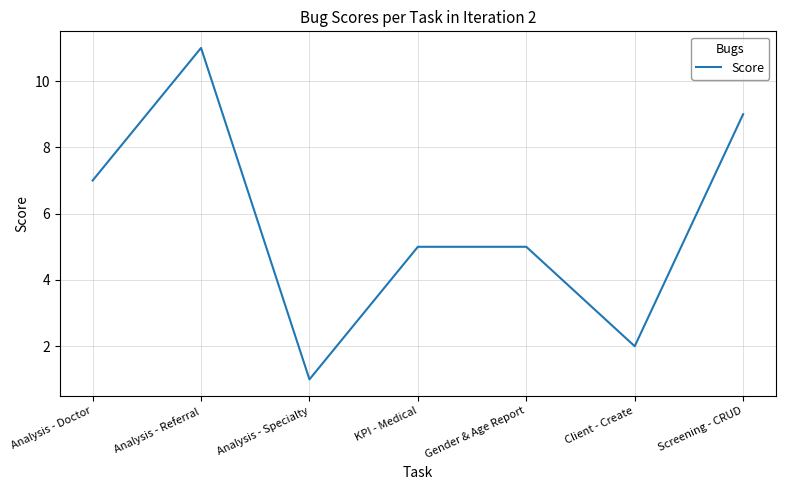

Reading left to right, extract all data points from this chart.

7	11	1	5	5	2	9